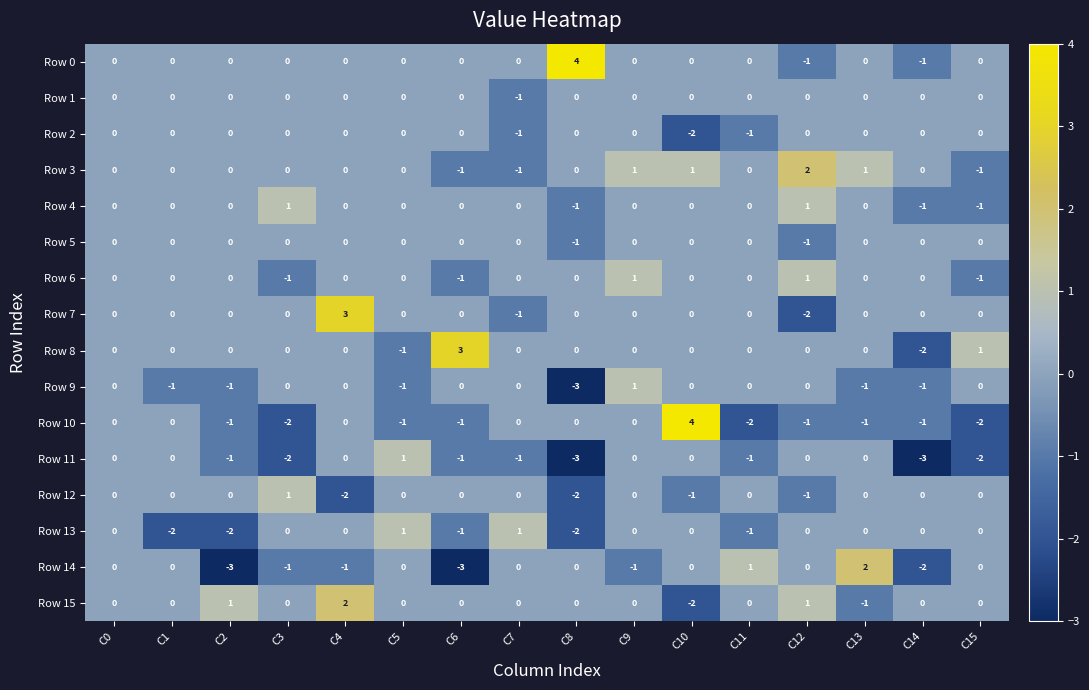

The Row 7 series shows 2 at C2. True or false?

False